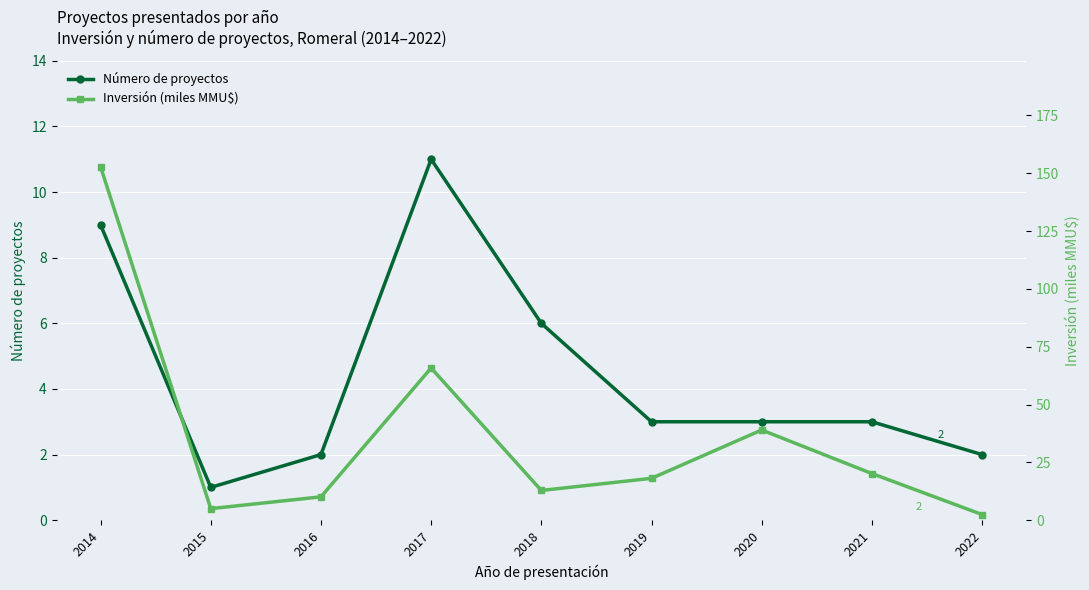

Is the value of Número de proyectos at 2020 greater than the value of Inversión (miles MMU$) at 2021?

No